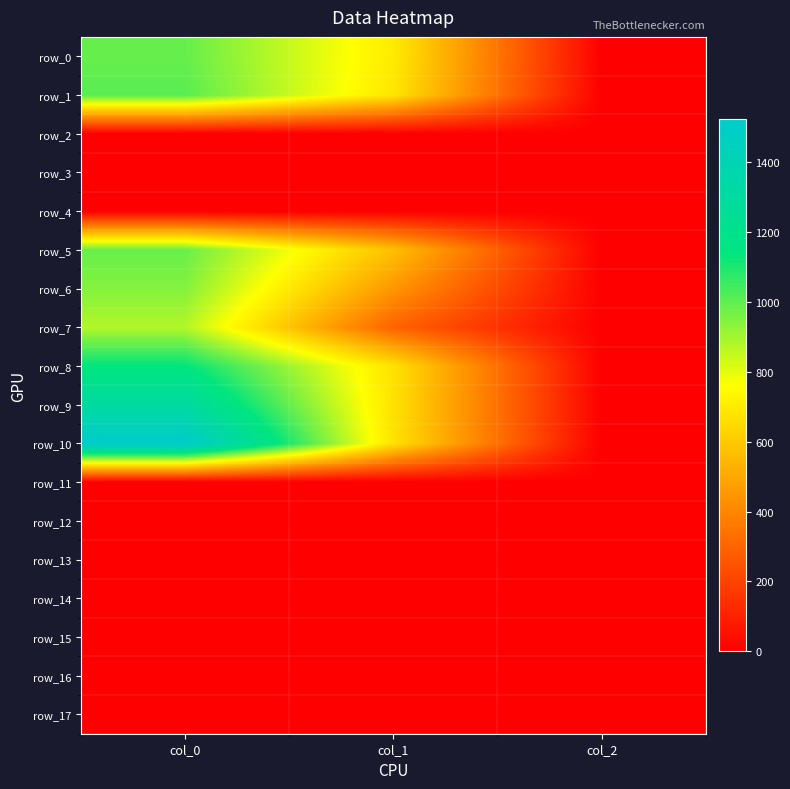

The value of row_9 at col_2 is 2.0. True or false?

True